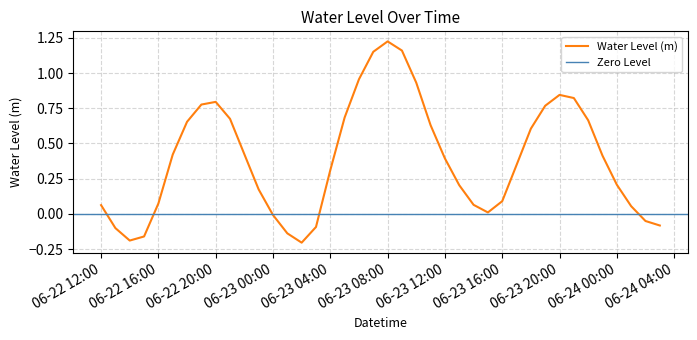

True or false: Water Level (m) has a value of 1.4 at 06-22 20:00.

False